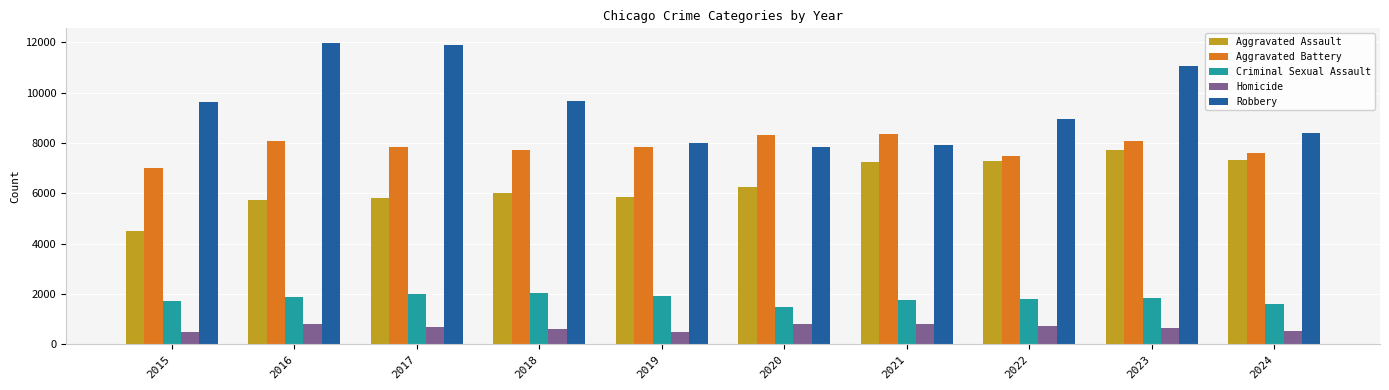

What is the lowest value of the Homicide series?

496